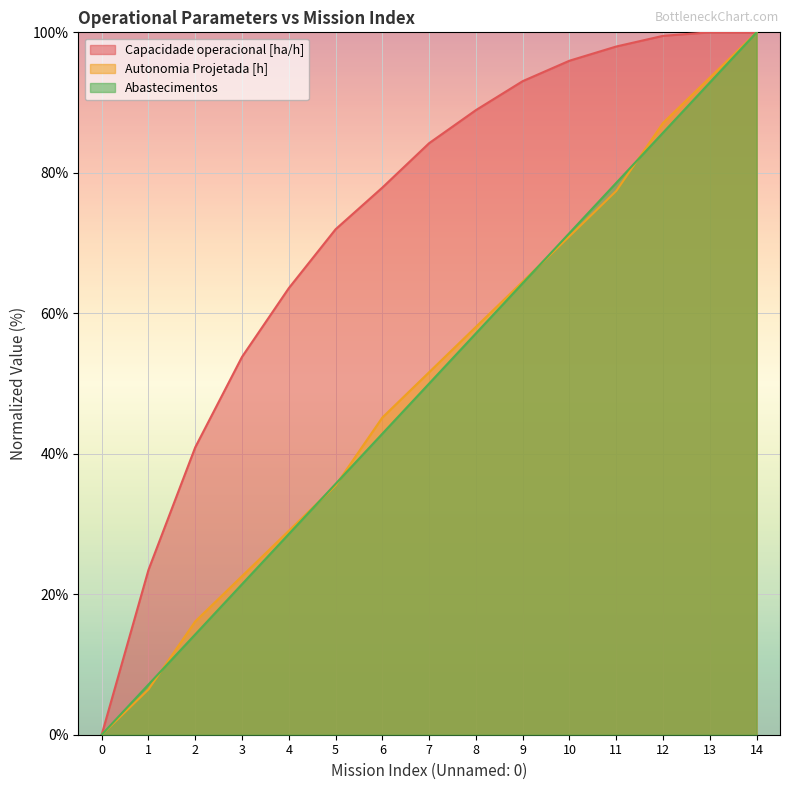

True or false: Abastecimentos and Capacidade operacional [ha/h] cross at least once.

True